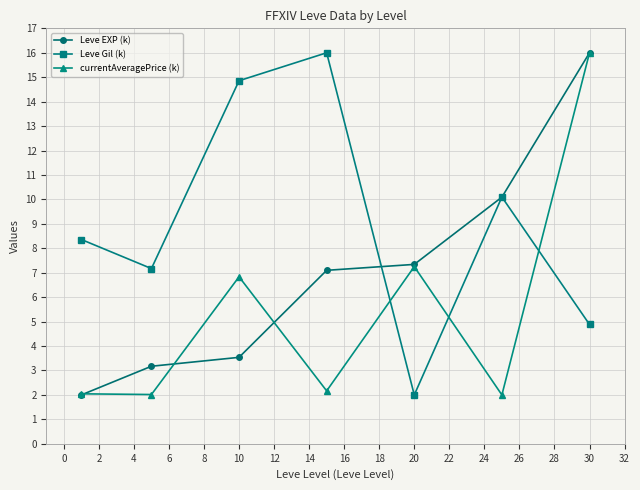

Rank the series by their average value, from highest to lowest.

Leve Gil (k), Leve EXP (k), currentAveragePrice (k)